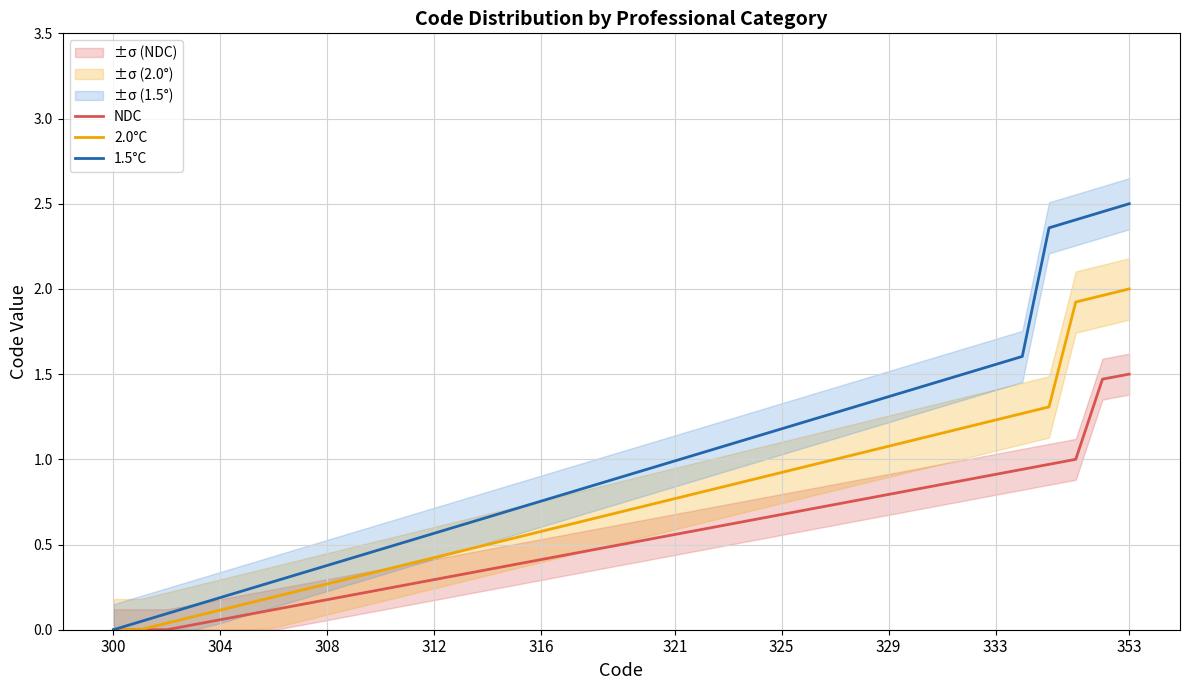

How many data points in NDC are above 0?

36